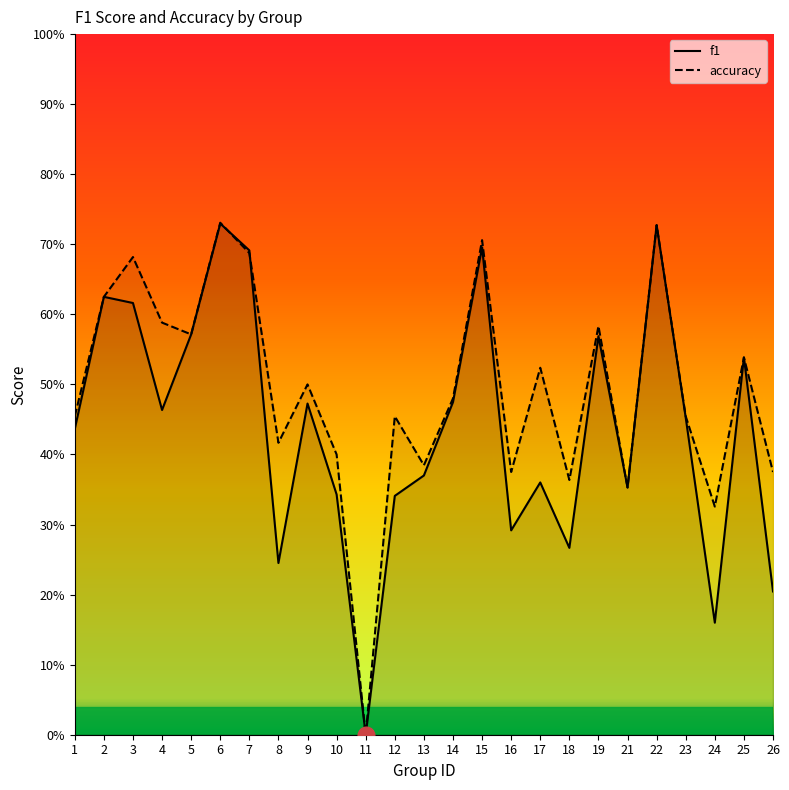

True or false: accuracy has more than 1 points higher than both neighbors.

True